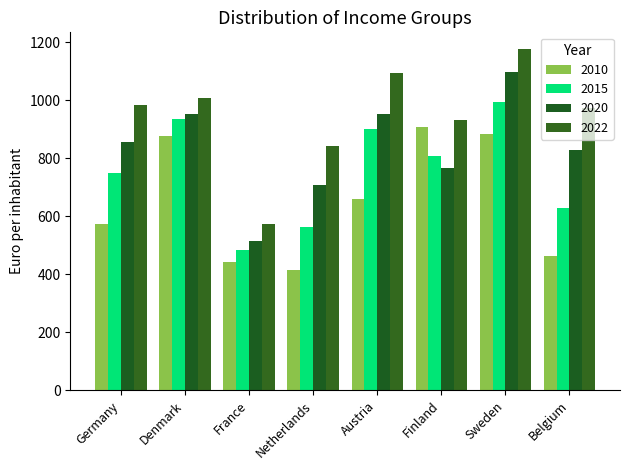

Reading right to left, extract all data points from this chart.

2010: Belgium=463.8	Sweden=882.0	Finland=907.1	Austria=661.0	Netherlands=415.6	France=444.0	Denmark=875.8	Germany=573.7
2015: Belgium=629.7	Sweden=993.0	Finland=808.9	Austria=899.2	Netherlands=563.0	France=485.1	Denmark=935.4	Germany=750.7
2020: Belgium=827.5	Sweden=1095.9	Finland=766.7	Austria=953.1	Netherlands=707.4	France=513.2	Denmark=953.1	Germany=854.1
2022: Belgium=972.8	Sweden=1174.8	Finland=931.1	Austria=1091.9	Netherlands=841.7	France=573.4	Denmark=1007.8	Germany=982.8